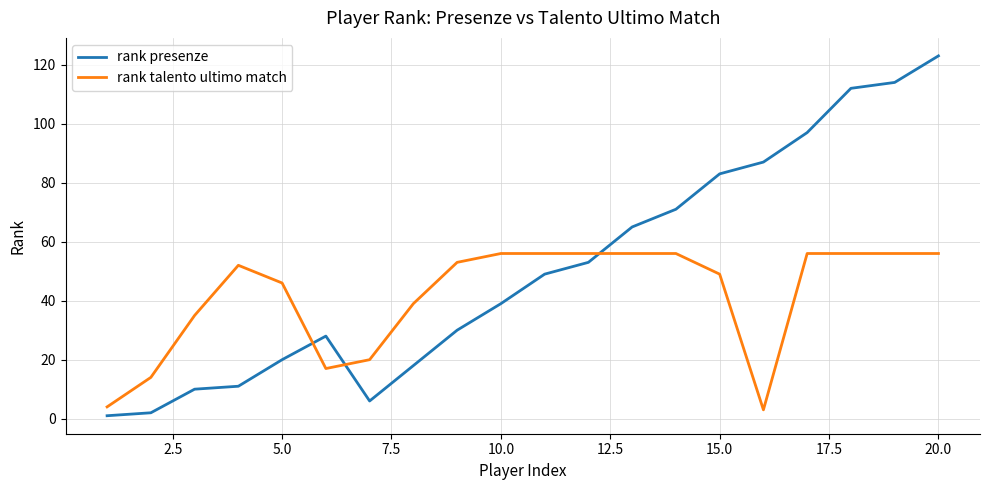

What is the difference between the maximum and minimum values in the rank talento ultimo match series?

53